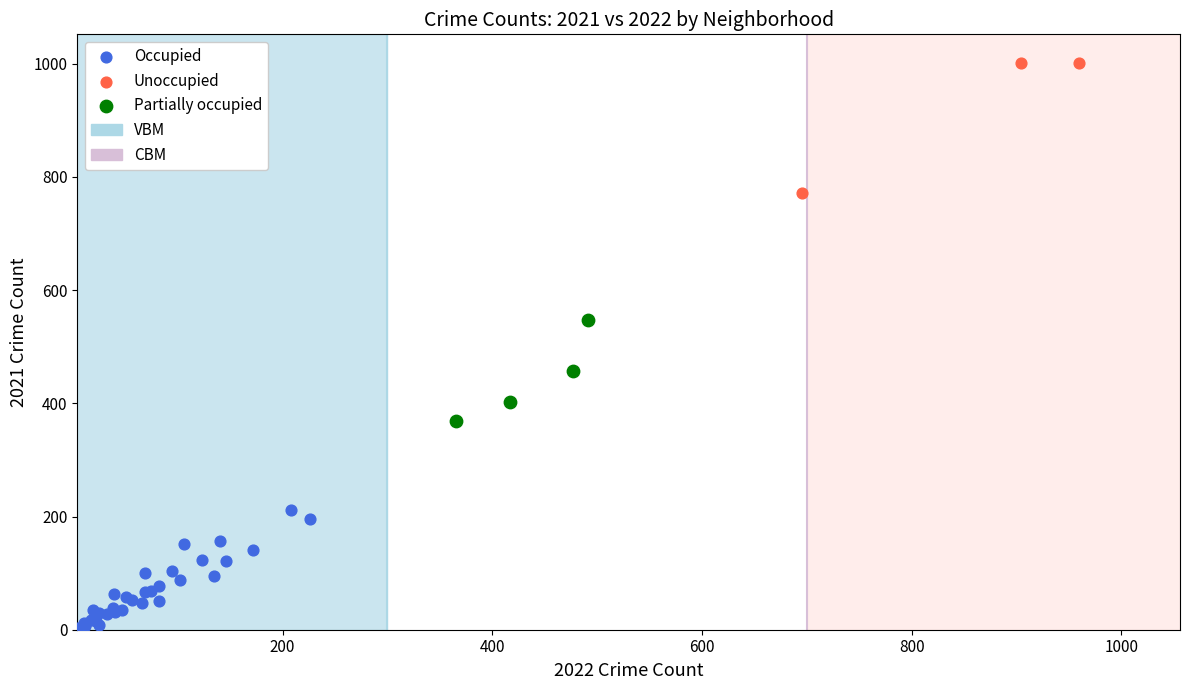

Which series contains the lowest Y value?

Occupied